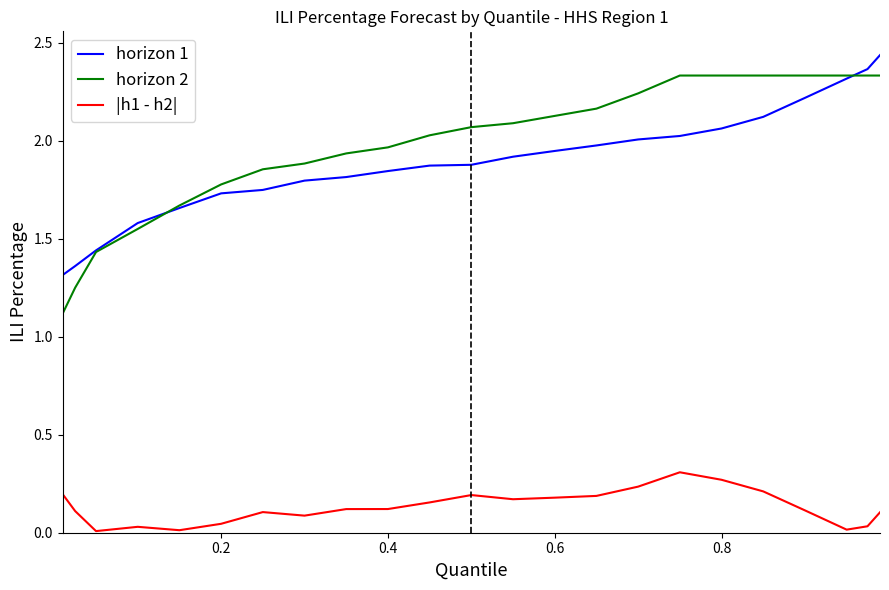

Rank the series by their maximum value, from highest to lowest.

horizon 1, horizon 2, |h1 - h2|